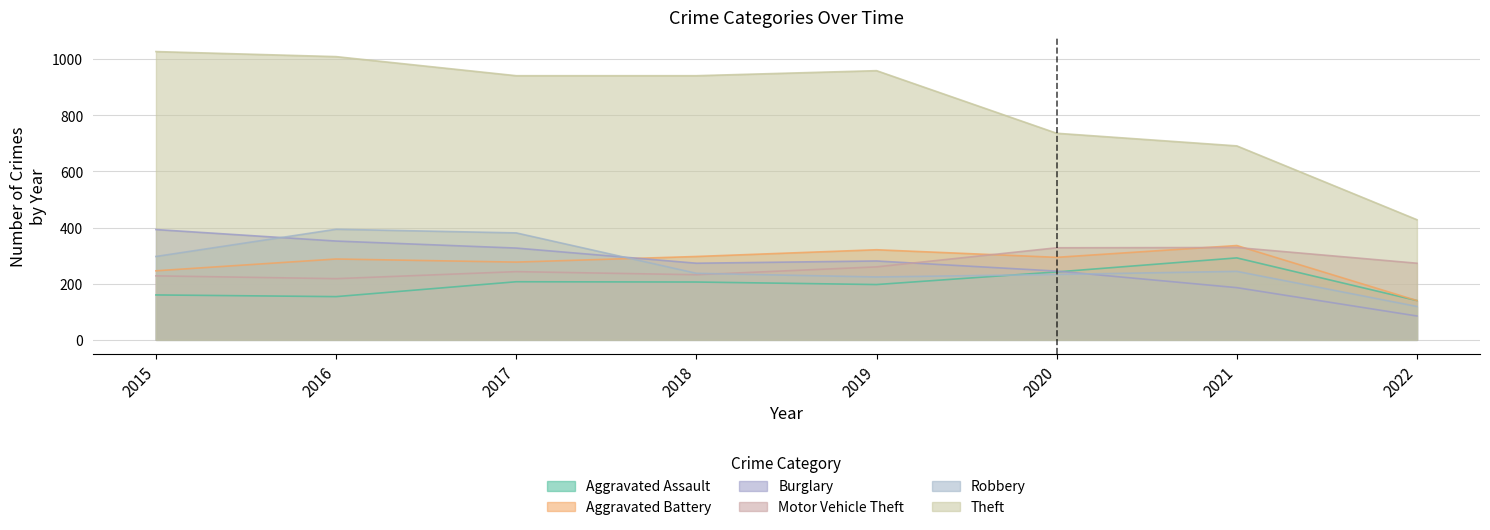

At how many categories does at least one series exceed 314?

8